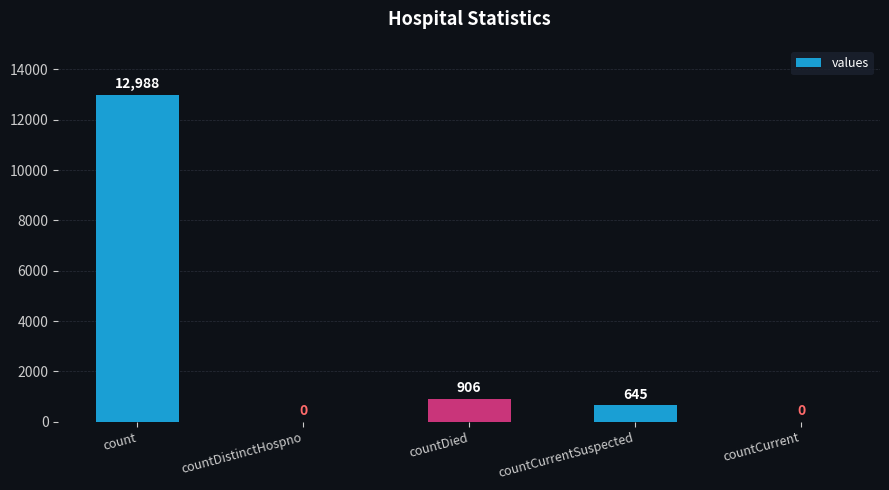

Reading right to left, list all the values displayed in this chart.

countCurrent=0	countCurrentSuspected=645	countDied=906	countDistinctHospno=0	count=12988